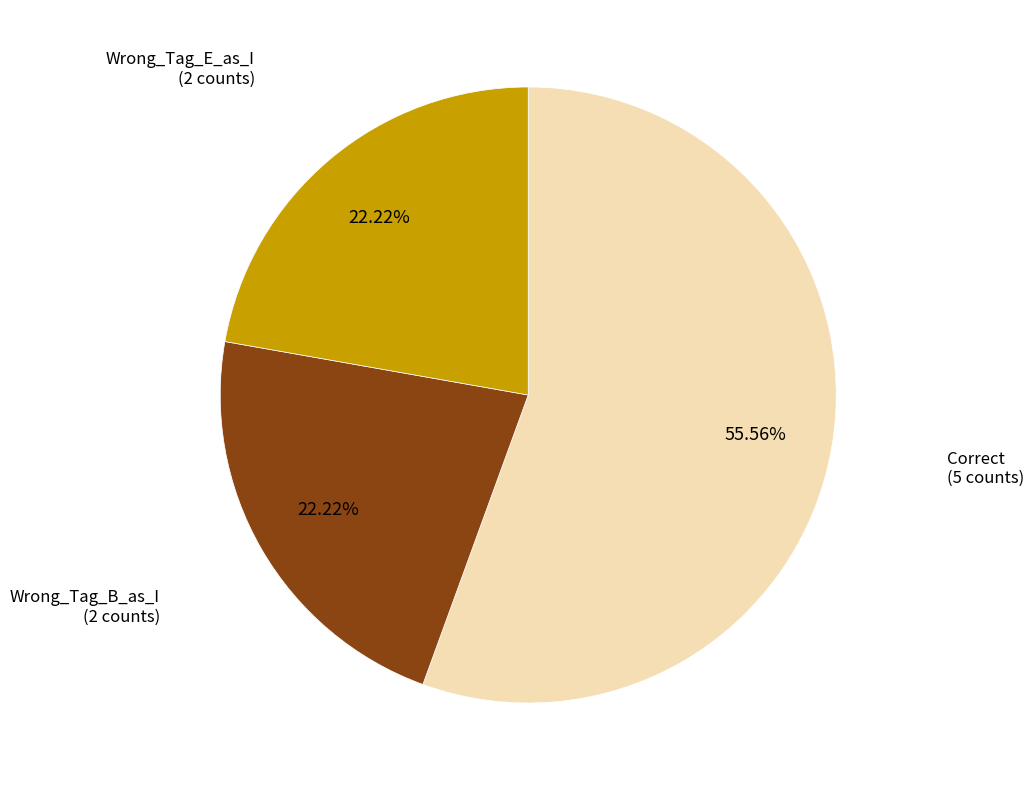

To the nearest percent, what is the average slice percentage?

33%